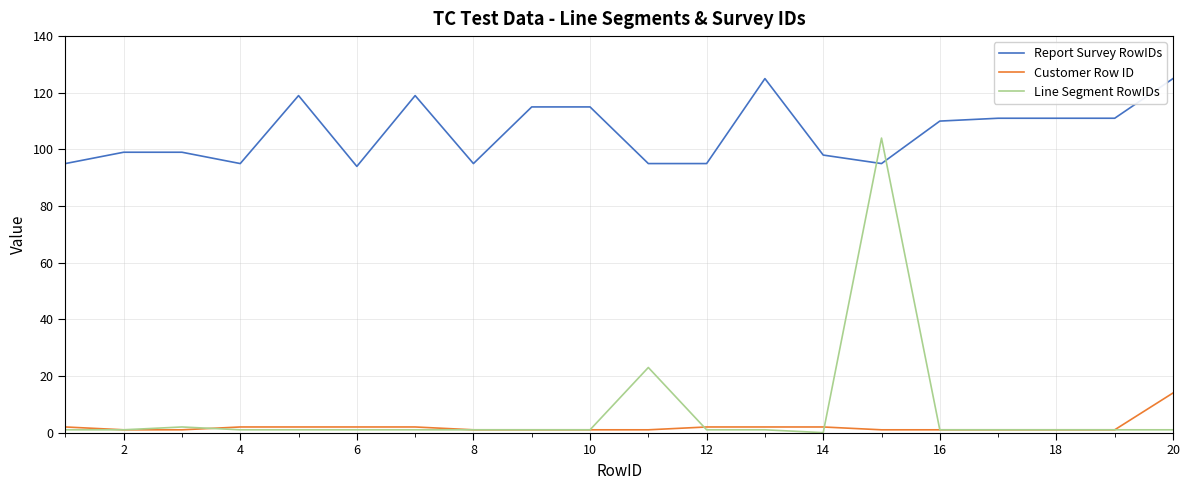

Which series has the largest range (max minus min)?

Line Segment RowIDs